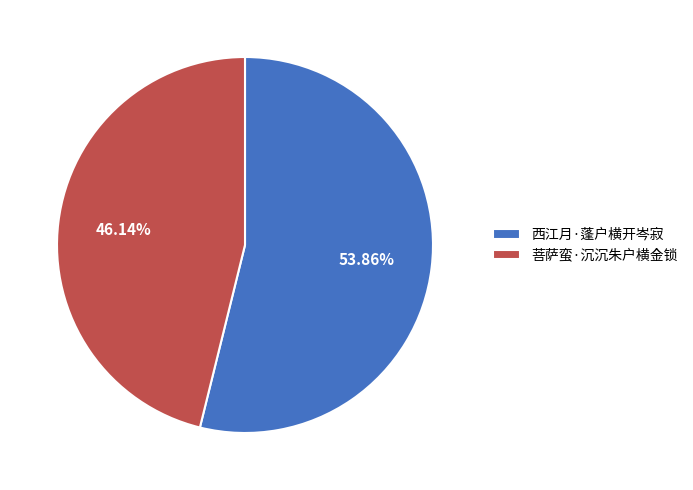

How many segments does this pie chart have?

2